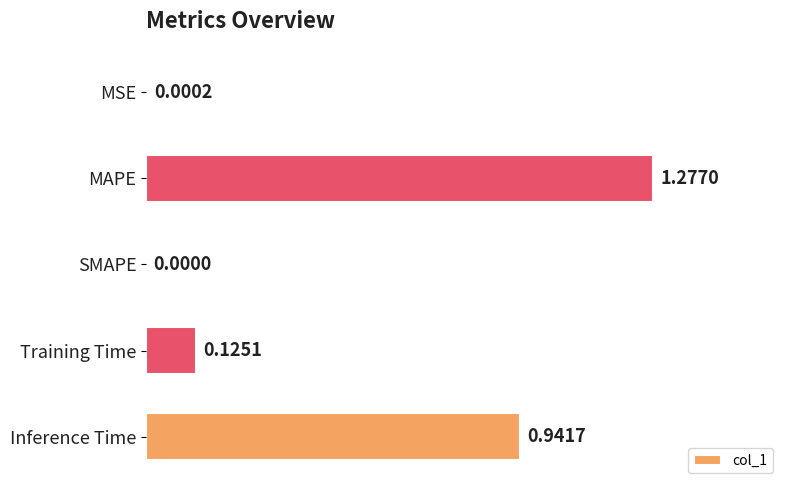

At which label is the value closest to 0?

SMAPE